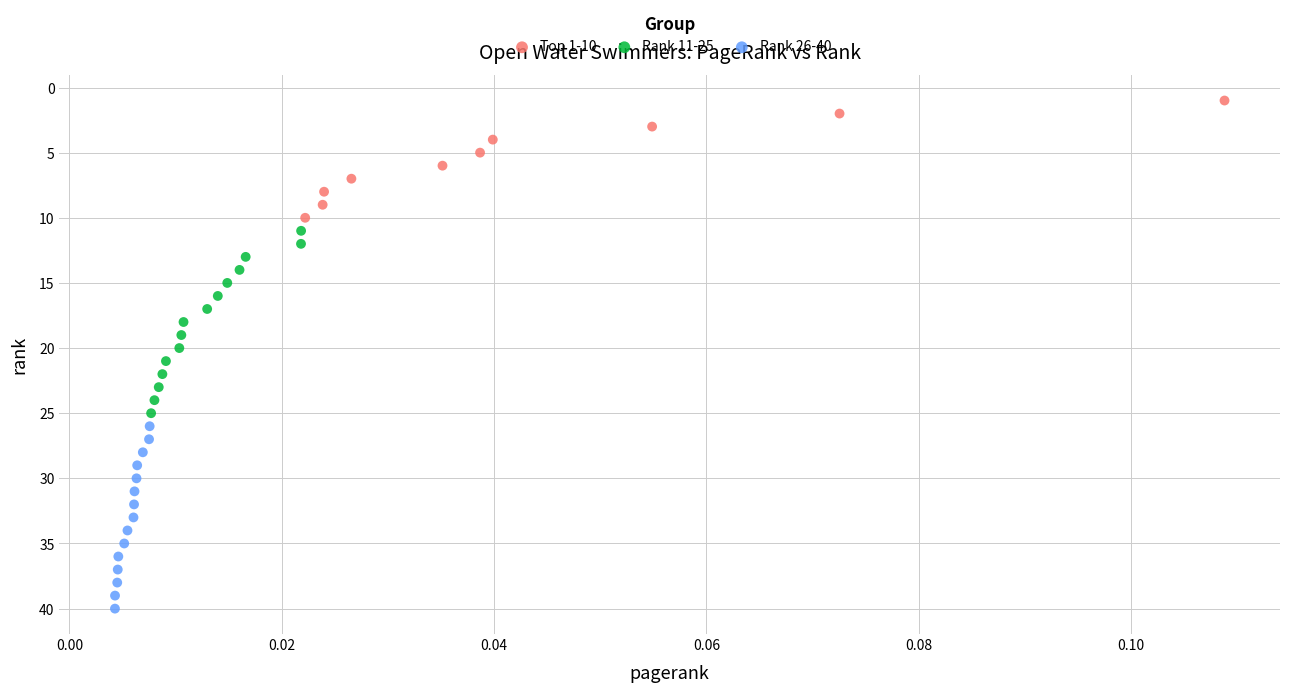

Which series contains the highest Y value?

Rank 26-40